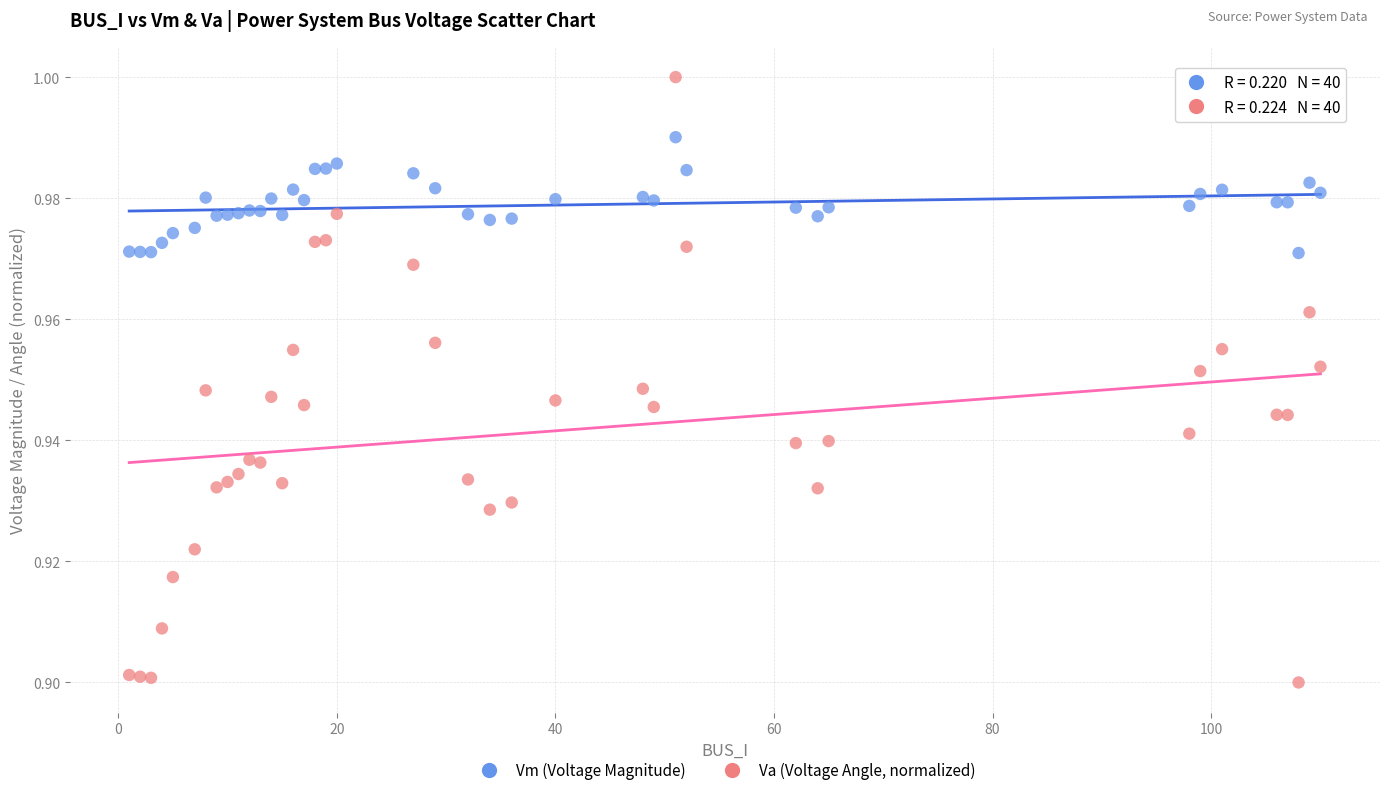

What is the X range (max minus min) for the scatter plot?

109.0